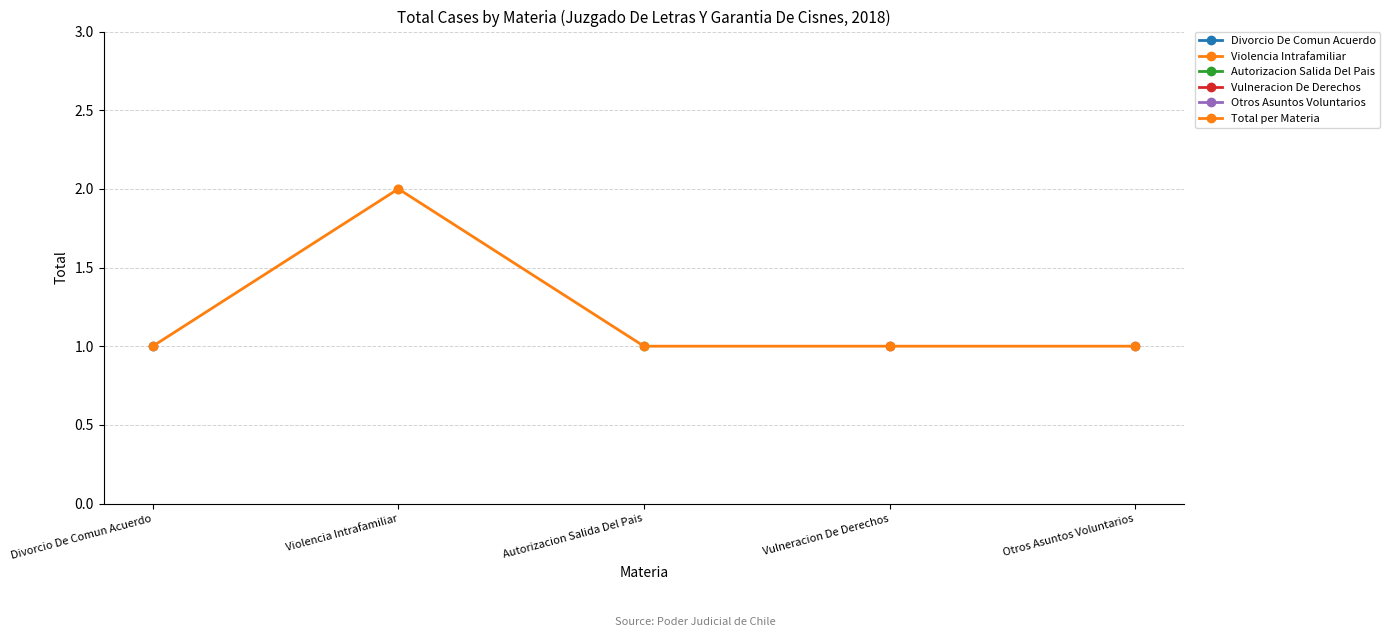

What is the ratio of the value at Otros Asuntos Voluntarios to the value at Violencia Intrafamiliar?

0.5